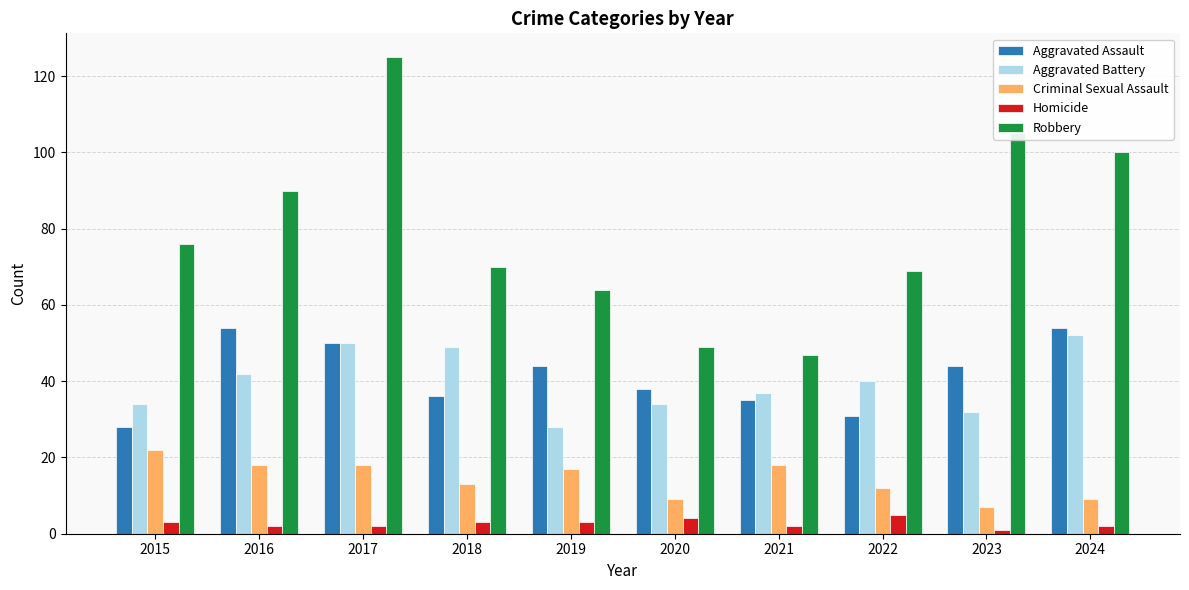

Reading left to right, extract all data points from this chart.

Aggravated Assault: 28	54	50	36	44	38	35	31	44	54
Aggravated Battery: 34	42	50	49	28	34	37	40	32	52
Criminal Sexual Assault: 22	18	18	13	17	9	18	12	7	9
Homicide: 3	2	2	3	3	4	2	5	1	2
Robbery: 76	90	125	70	64	49	47	69	105	100